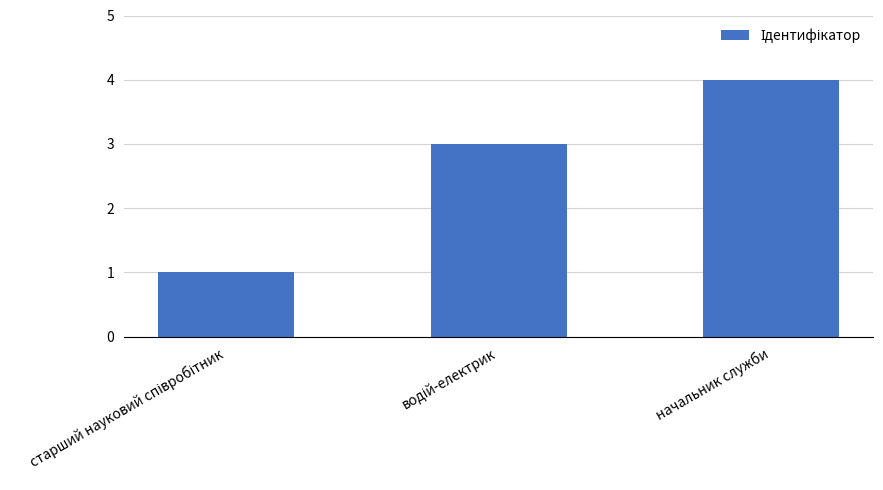

True or false: the data shows 4 at начальник служби.

True